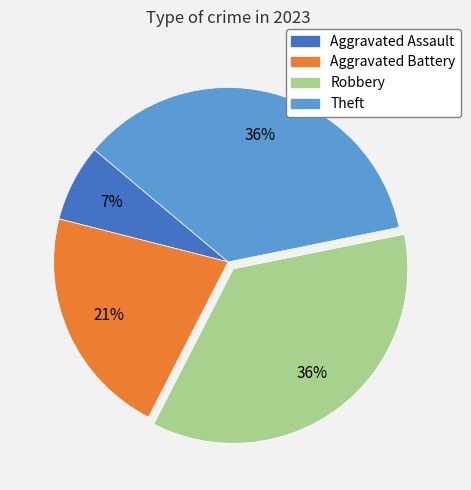

Which category has the smallest portion of the pie?

Aggravated Assault